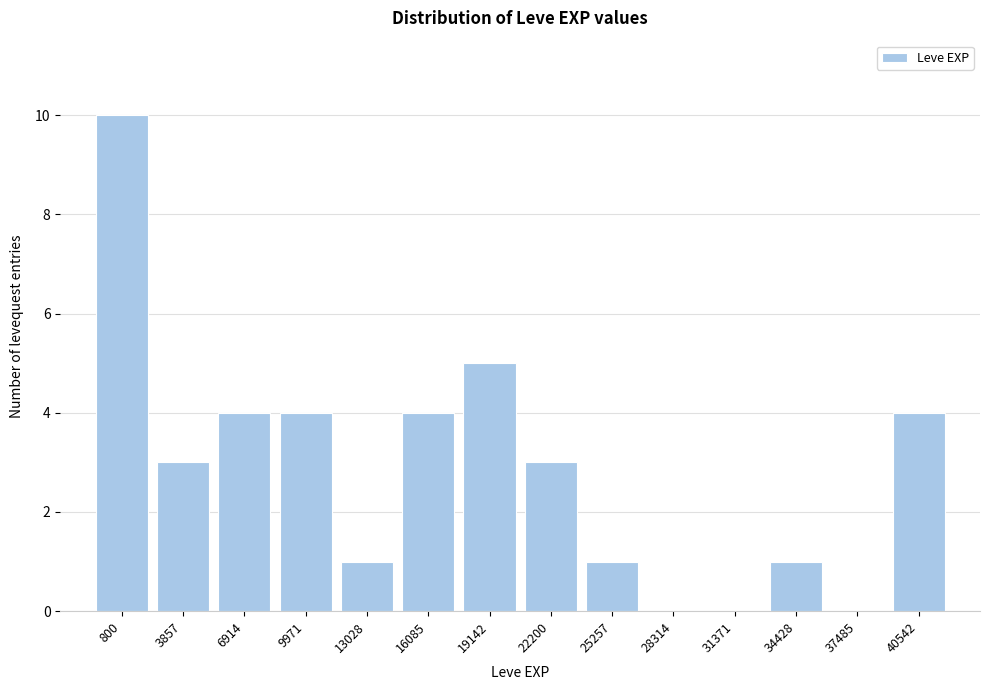

Reading left to right, extract all data points from this chart.

800=10	3857=3	6914=4	9971=4	13028=1	16085=4	19142=5	22200=3	25257=1	28314=0	31371=0	34428=1	37485=0	40542=4